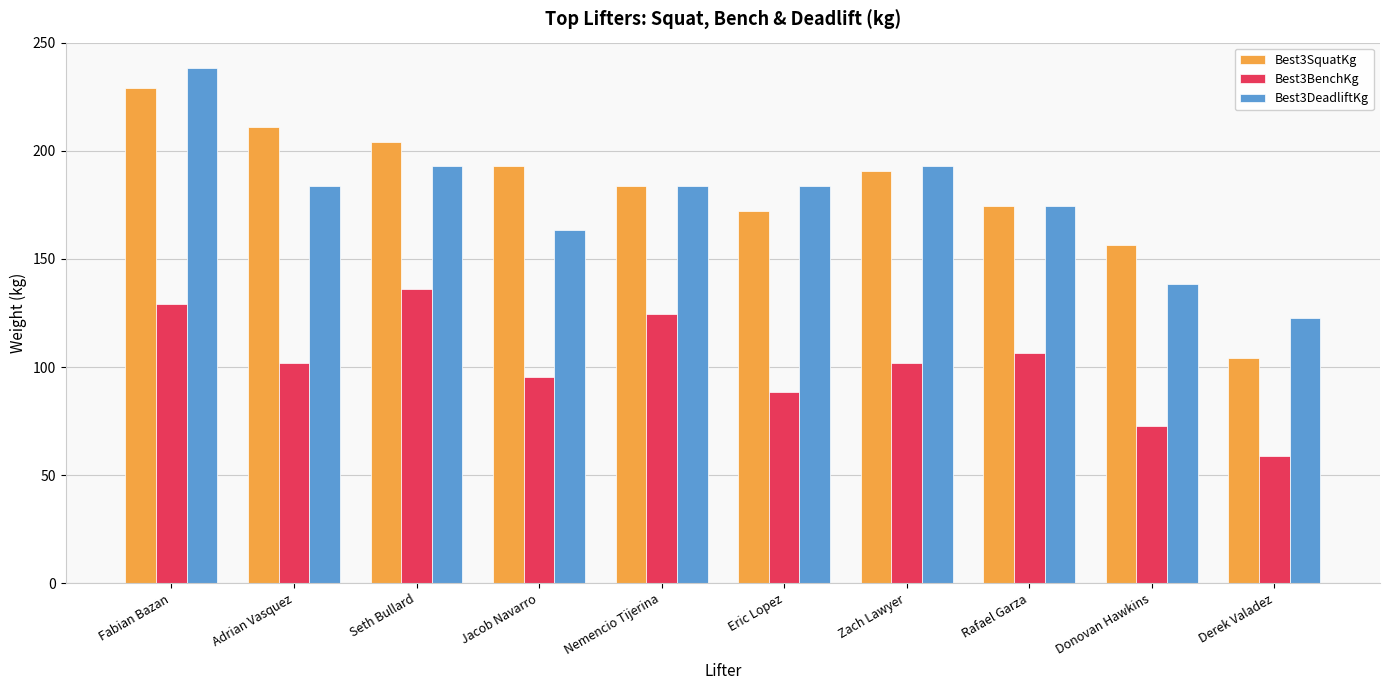

Which category has the lowest value across all series?

Derek Valadez